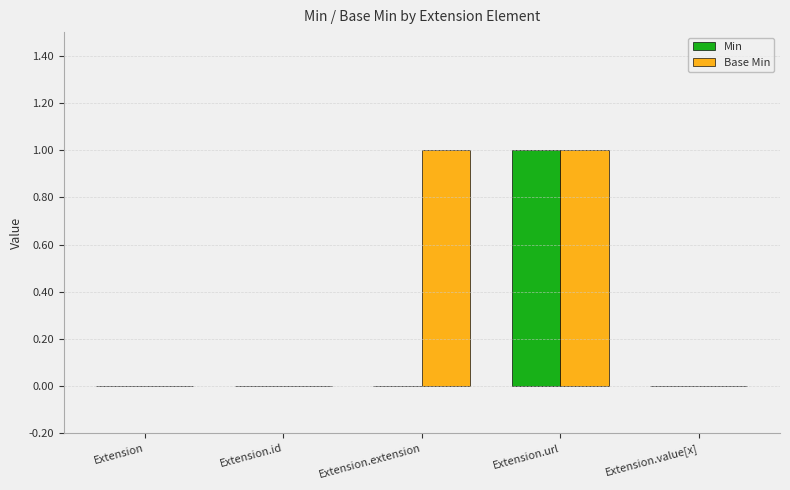

Between Extension.id and Extension.extension, which series saw the biggest shift?

Base Min